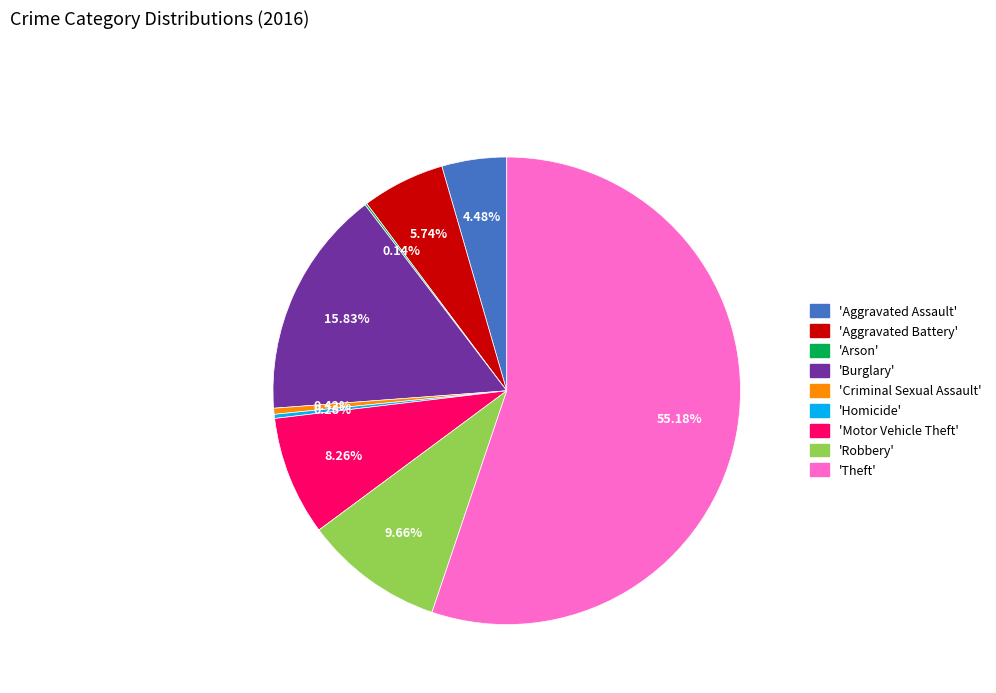

Does any single category account for the majority?

Yes